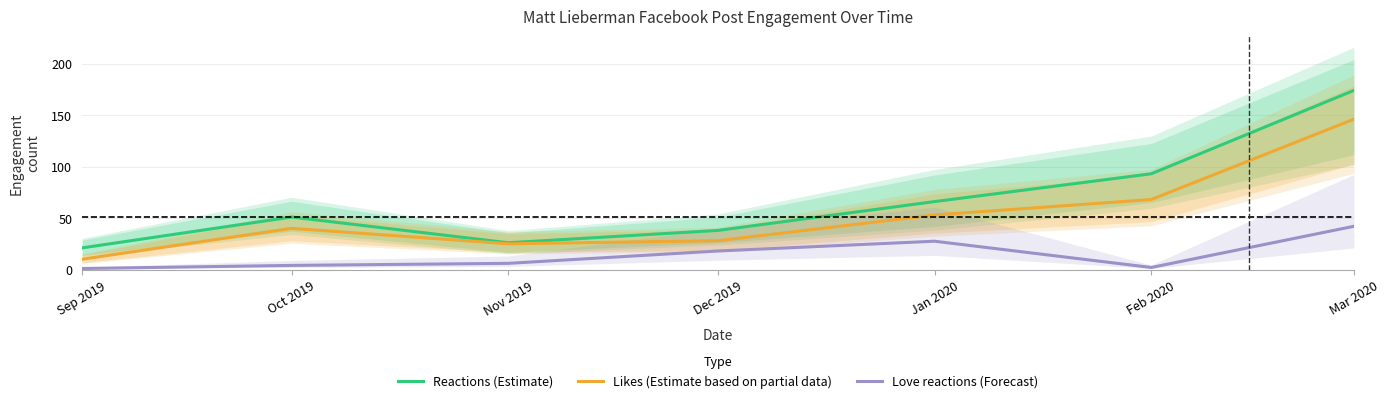

List the series in order of their overall mean, lowest first.

Love reactions (Forecast), Likes (Estimate based on partial data), Reactions (Estimate)